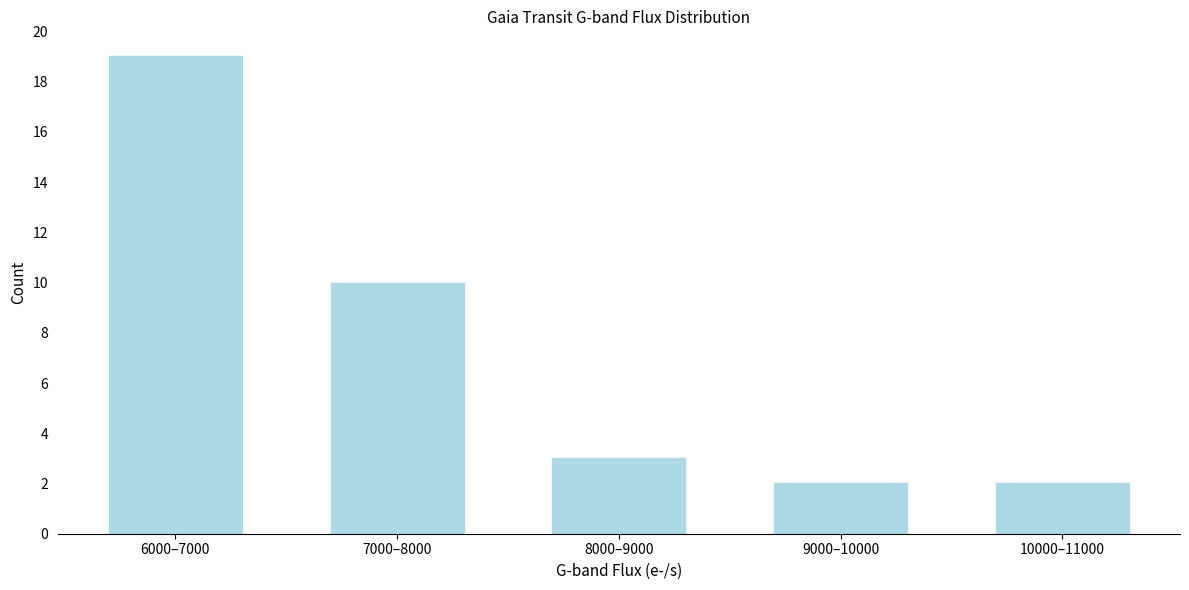

Reading right to left, what are all the values shown in this chart?

2	2	3	10	19